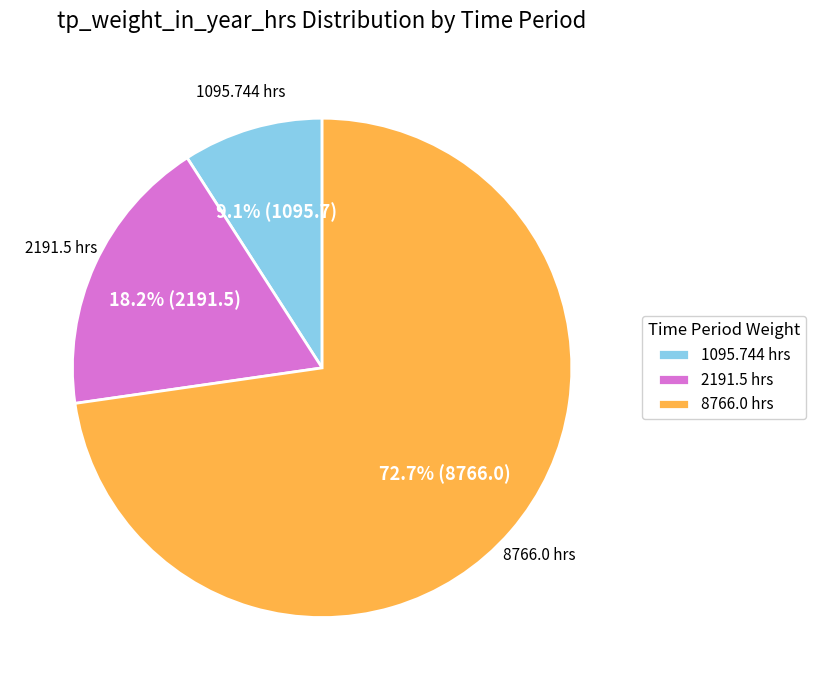

Approximately how many times larger is the value at 2191.5 hrs compared to 1095.744 hrs?

2.0